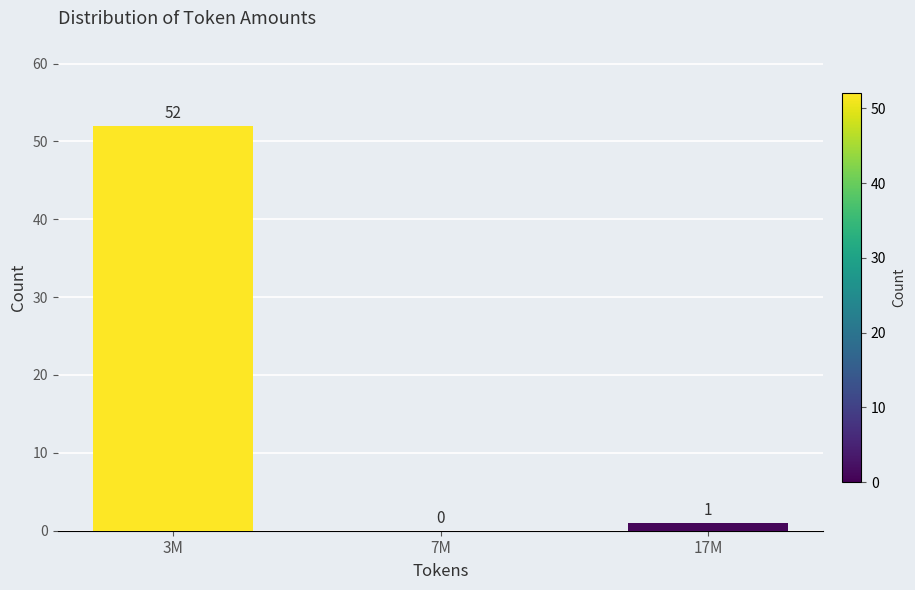

Reading left to right, what are all the values shown in this chart?

3M=52	7M=0	17M=1